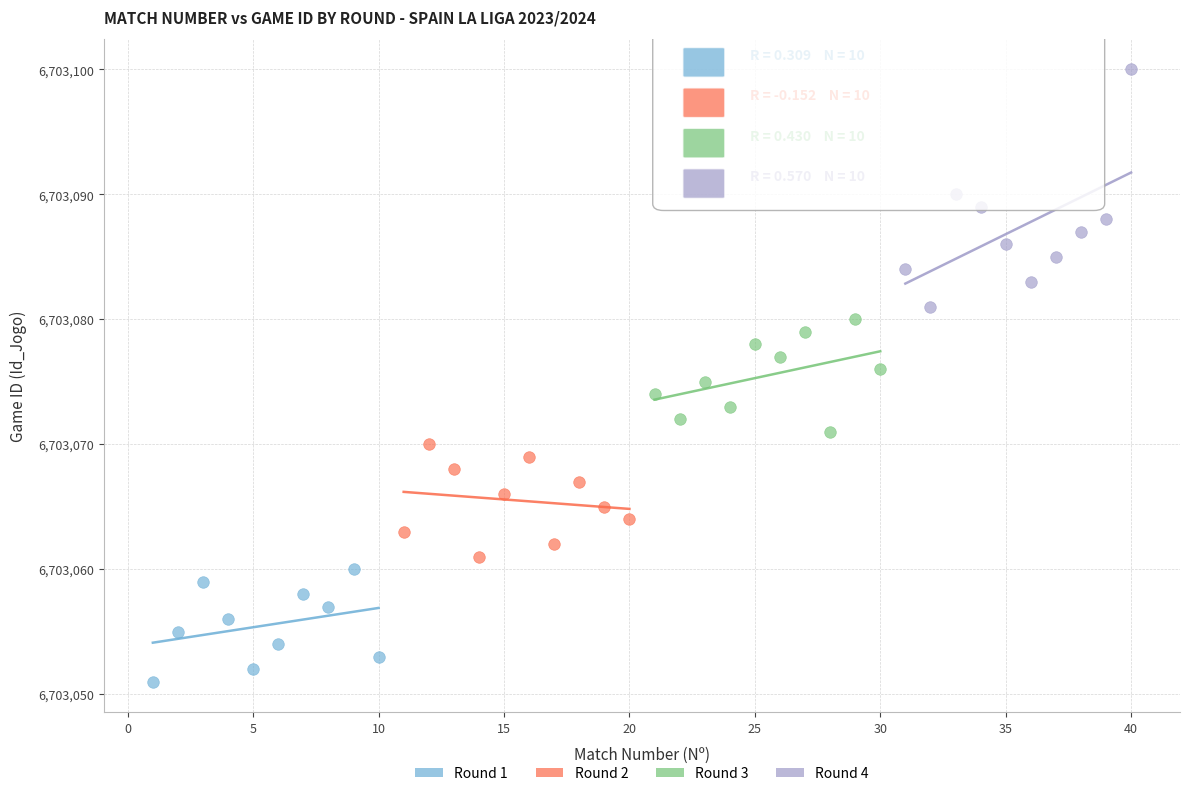

Which series reaches the maximum Y coordinate?

Round 4